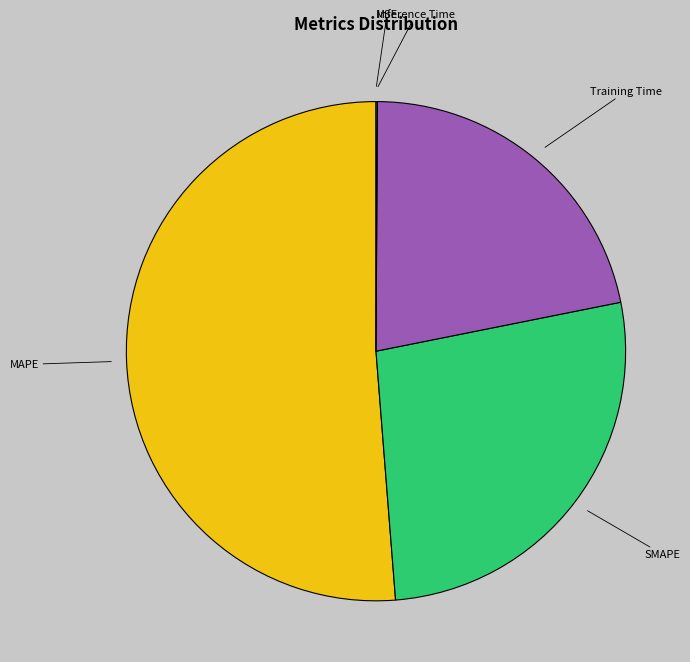

Is the sum of SMAPE and Training Time greater than half?

No